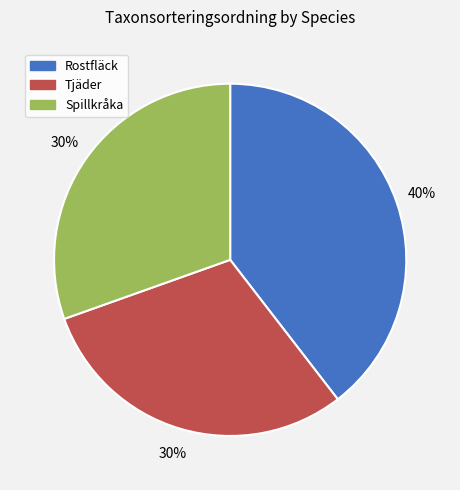

Is there a majority slice in this chart?

No